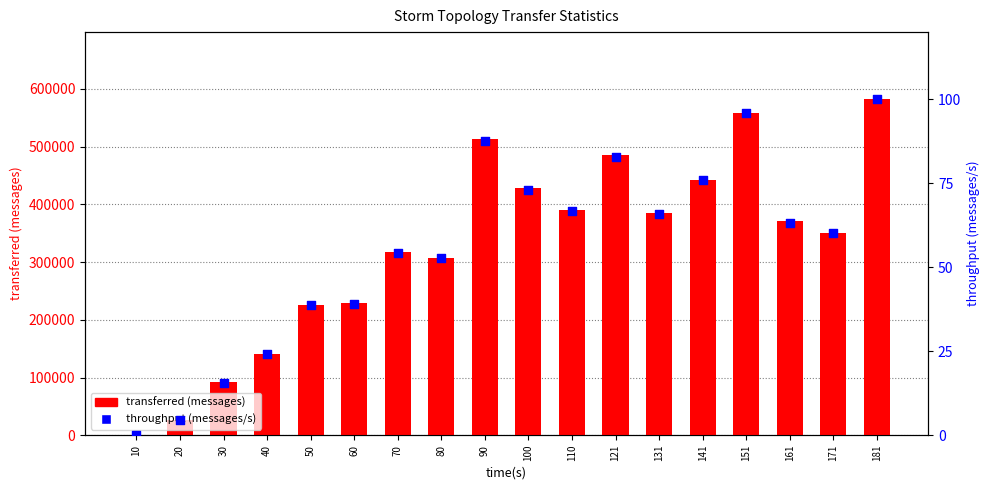

Which series contains the highest Y value?

transferred (messages)